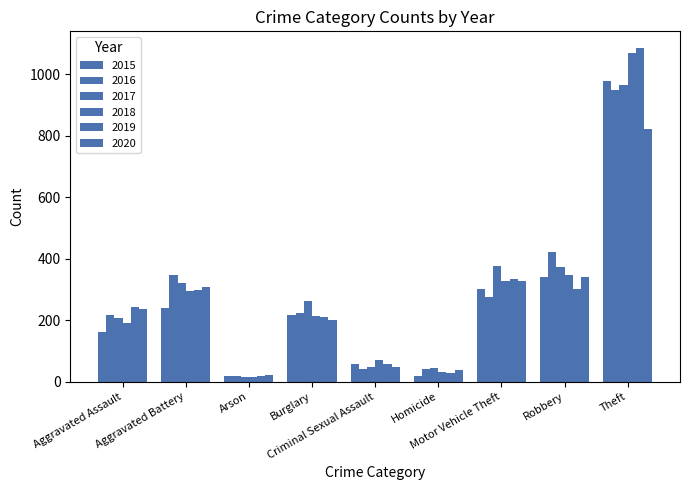

List the labels in order of 2019 value, largest first.

Theft, Motor Vehicle Theft, Robbery, Aggravated Battery, Aggravated Assault, Burglary, Criminal Sexual Assault, Homicide, Arson